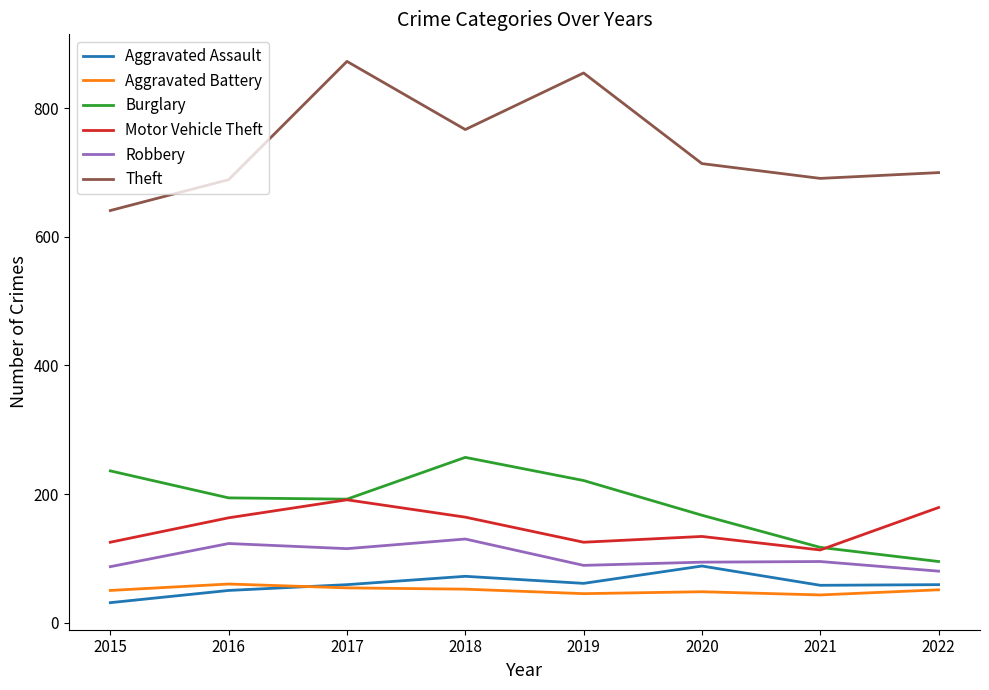

How many lines are shown in the chart?

6